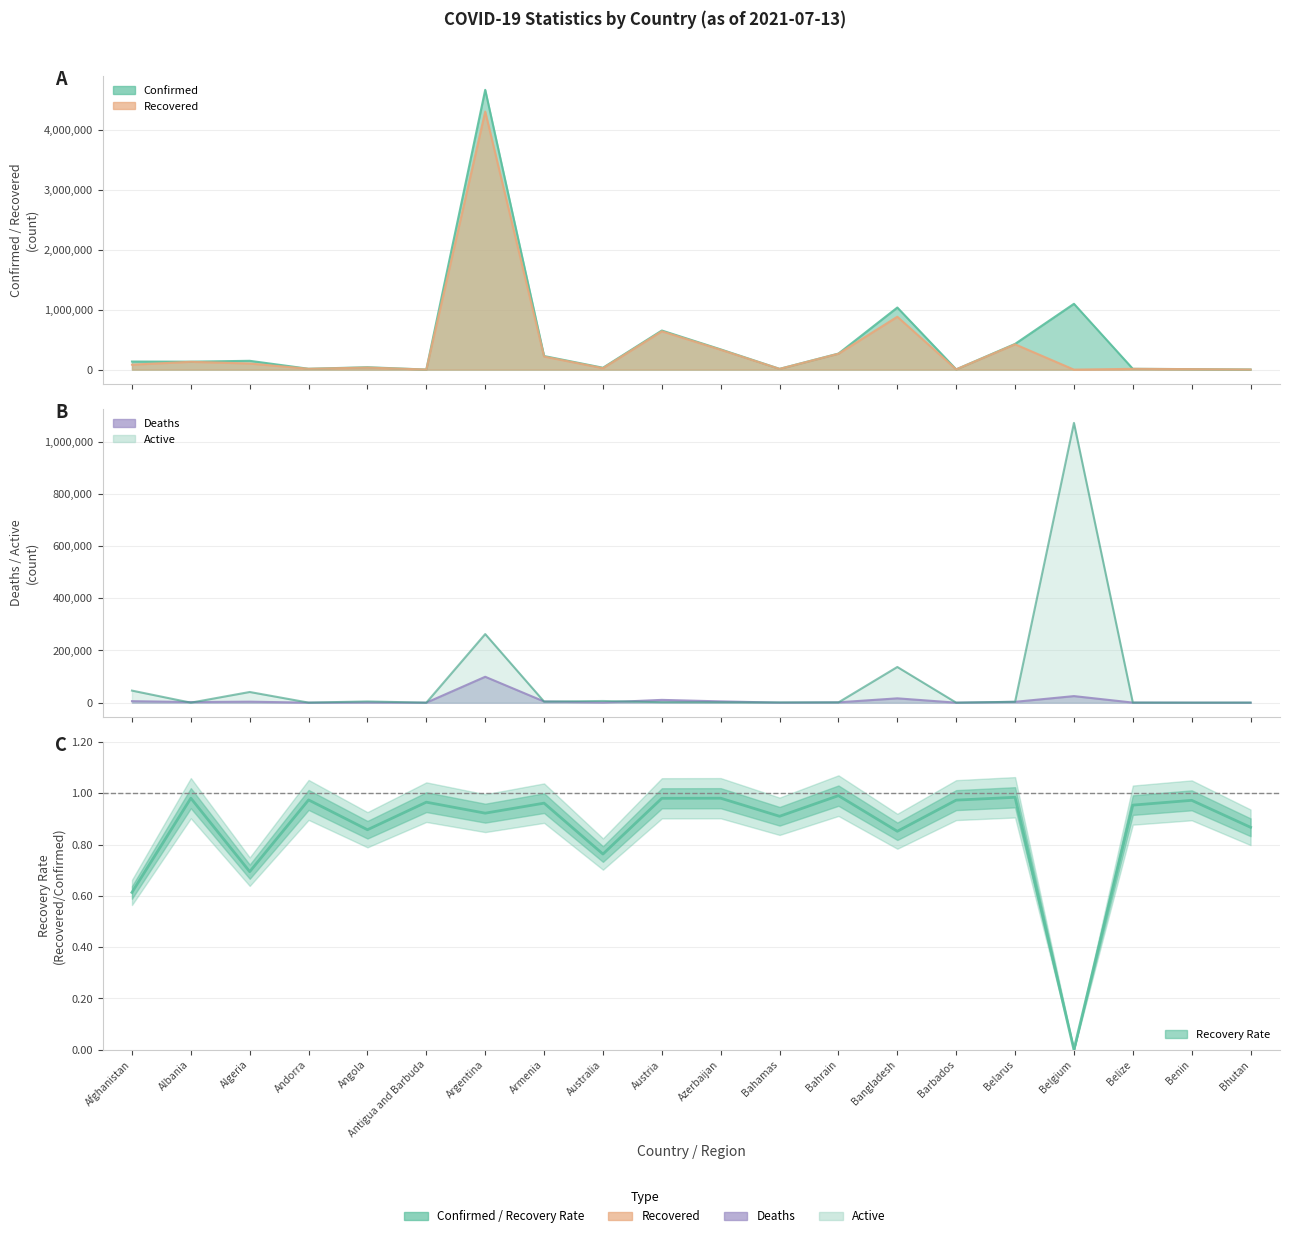

True or false: Active and Confirmed cross at least once.

False